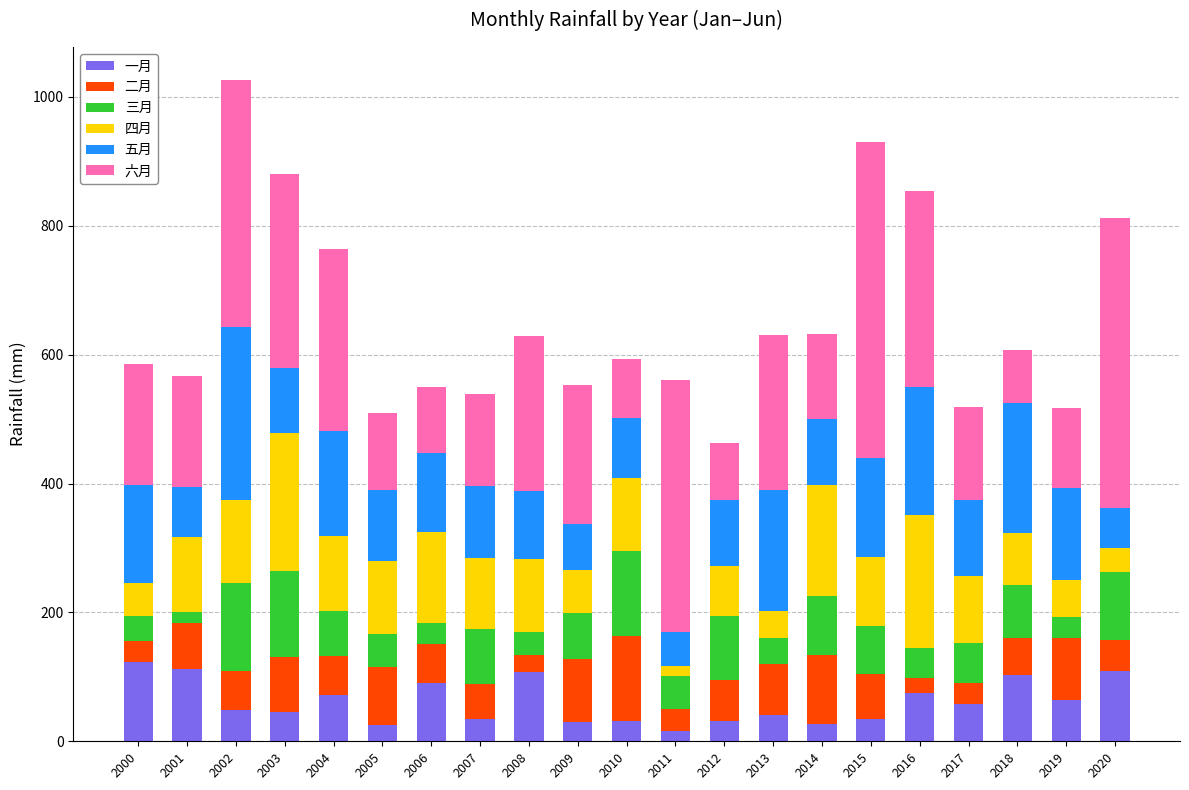

What are all the series names shown in the legend?

一月, 二月, 三月, 四月, 五月, 六月